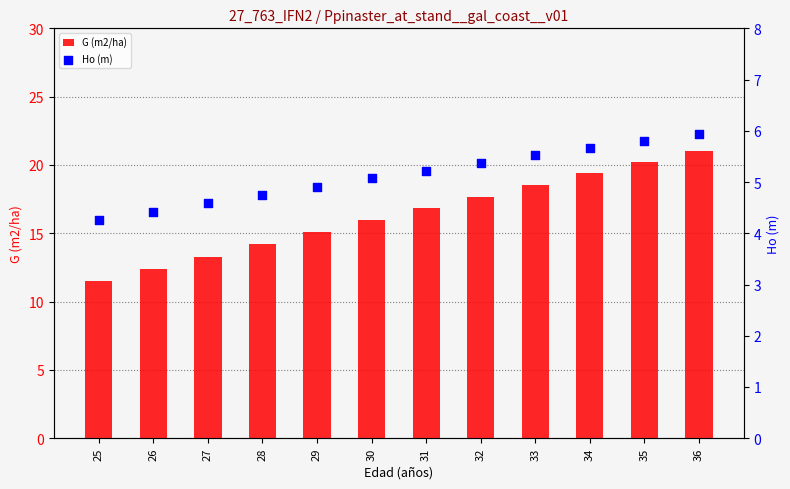

Which series contains the lowest Y value?

Ho (m)